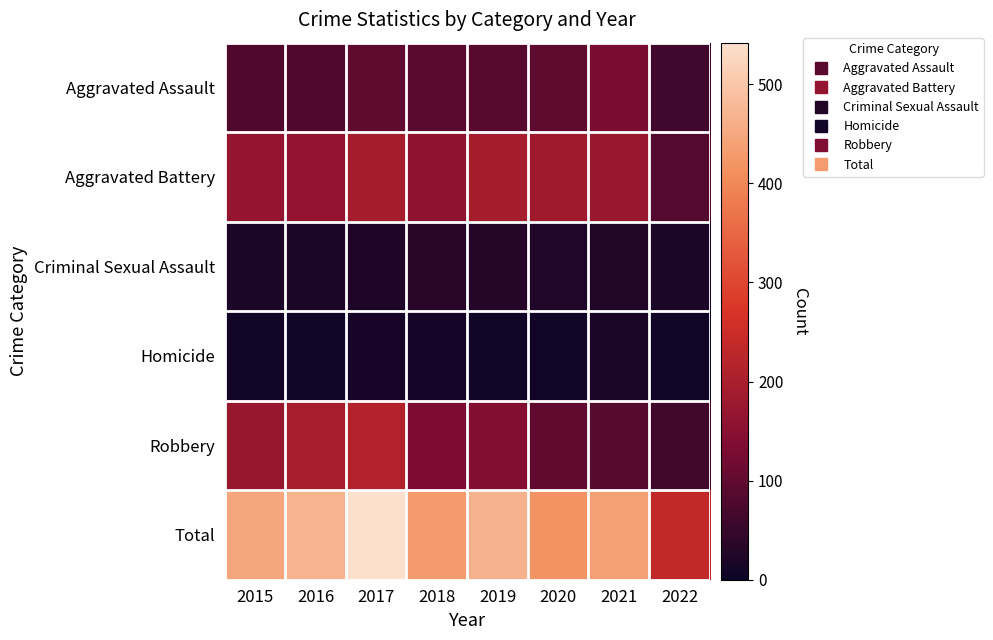

Reading left to right, transcribe all the data shown in this chart.

Aggravated Assault: 2015=79	2016=79	2017=99	2018=93	2019=91	2020=99	2021=131	2022=63
Aggravated Battery: 2015=169	2016=164	2017=194	2018=160	2019=193	2020=186	2021=175	2022=86
Criminal Sexual Assault: 2015=21	2016=20	2017=23	2018=33	2019=31	2020=24	2021=26	2022=17
Homicide: 2015=7	2016=10	2017=13	2018=12	2019=8	2020=9	2021=19	2022=6
Robbery: 2015=172	2016=196	2017=213	2018=132	2019=143	2020=101	2021=88	2022=64
Total: 2015=448	2016=469	2017=542	2018=430	2019=466	2020=419	2021=439	2022=236